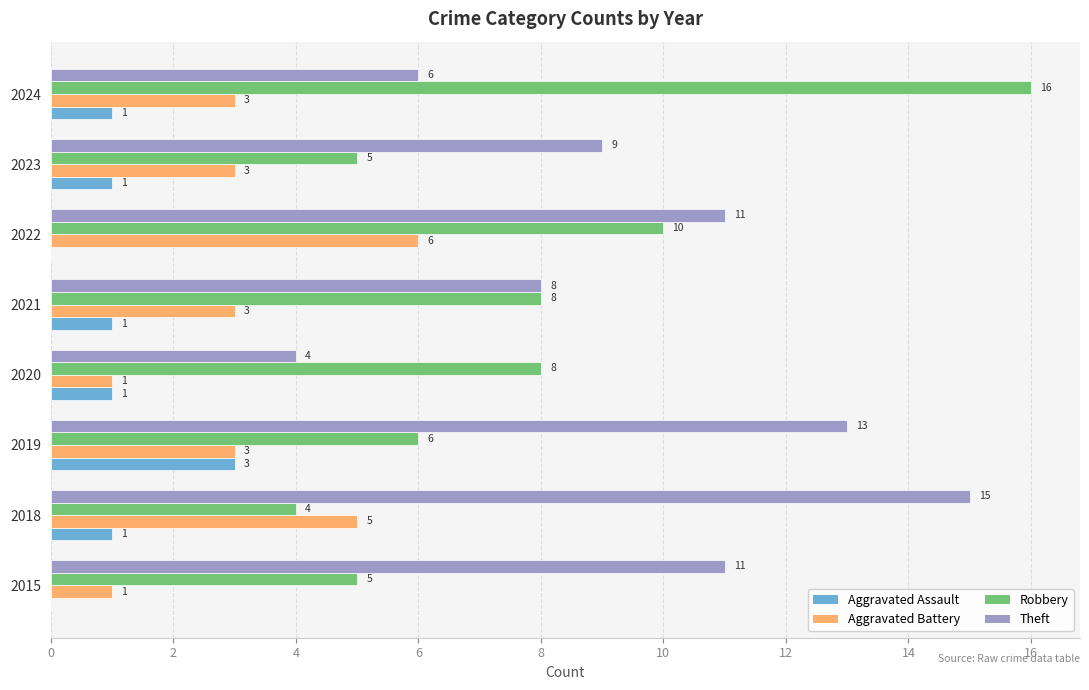

What is the sum of all Theft values?

77